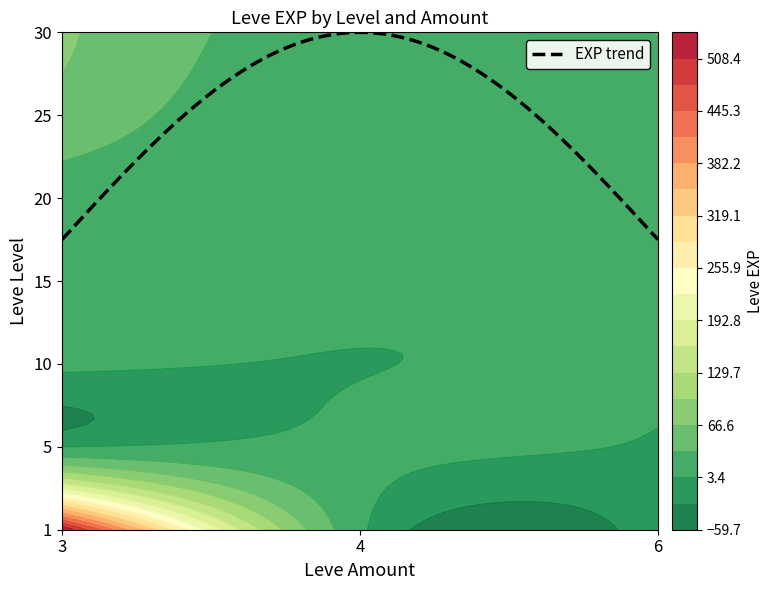

What is the smallest value displayed?

1